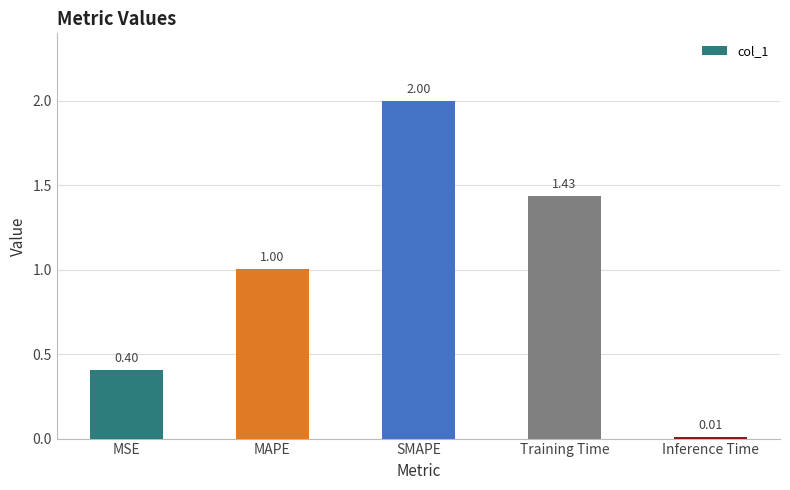

At which label is the value closest to 1?

MAPE